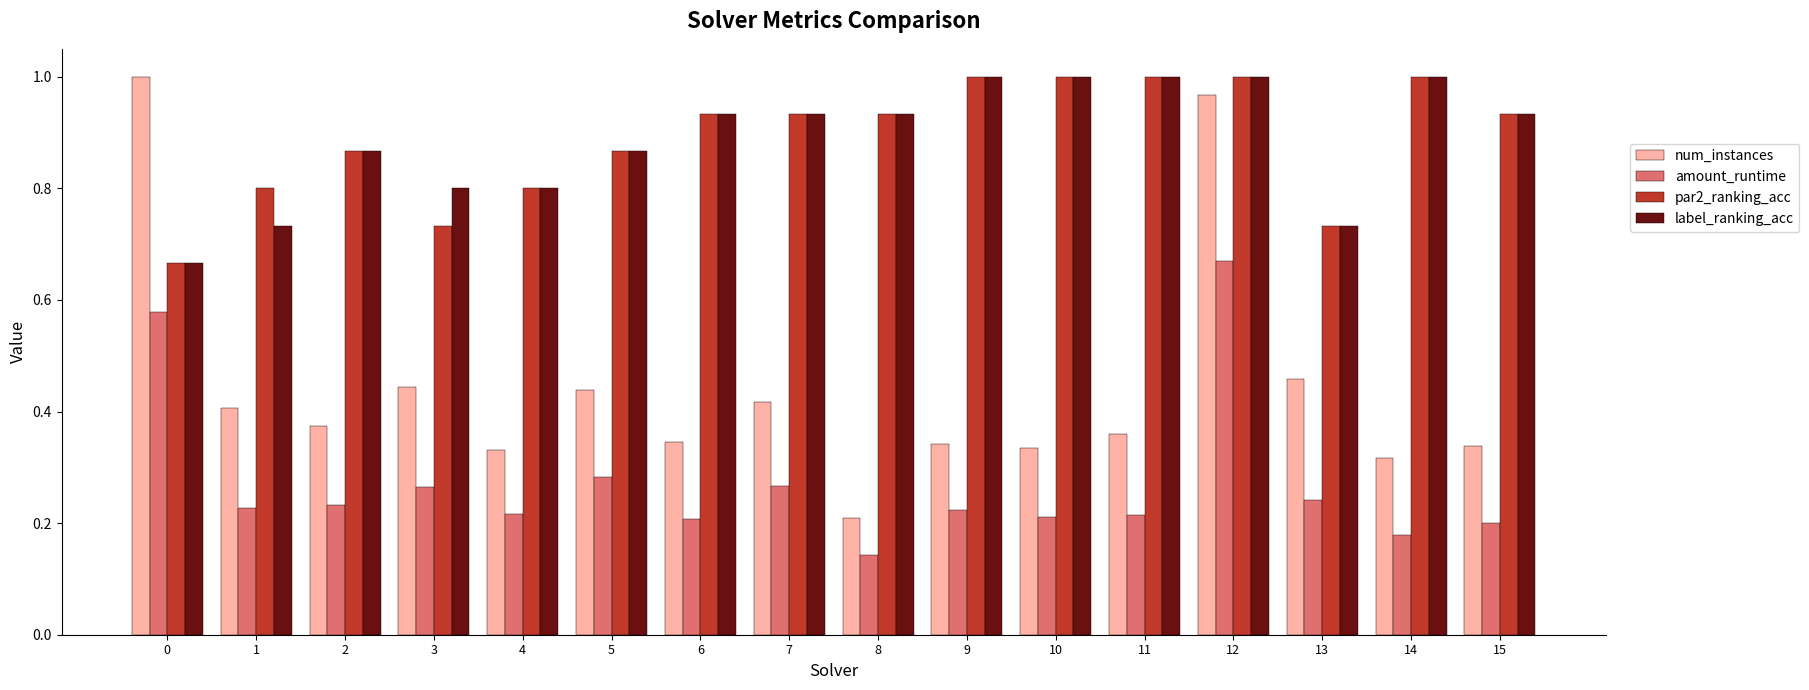

What are all the series names shown in the legend?

num_instances, amount_runtime, par2_ranking_acc, label_ranking_acc